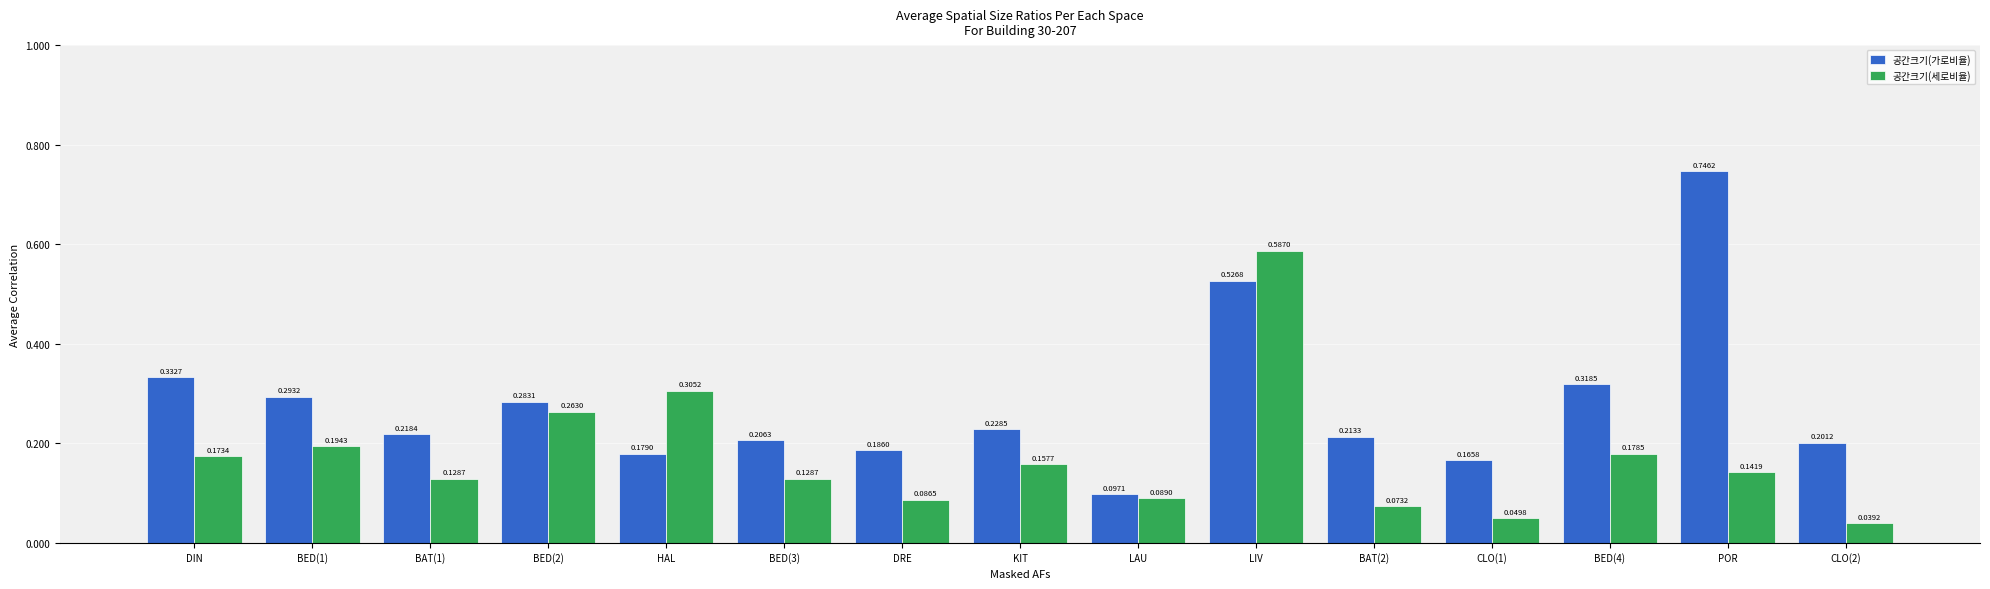

At BAT(1), list the series in order from largest to smallest.

공간크기(가로비율), 공간크기(세로비율)